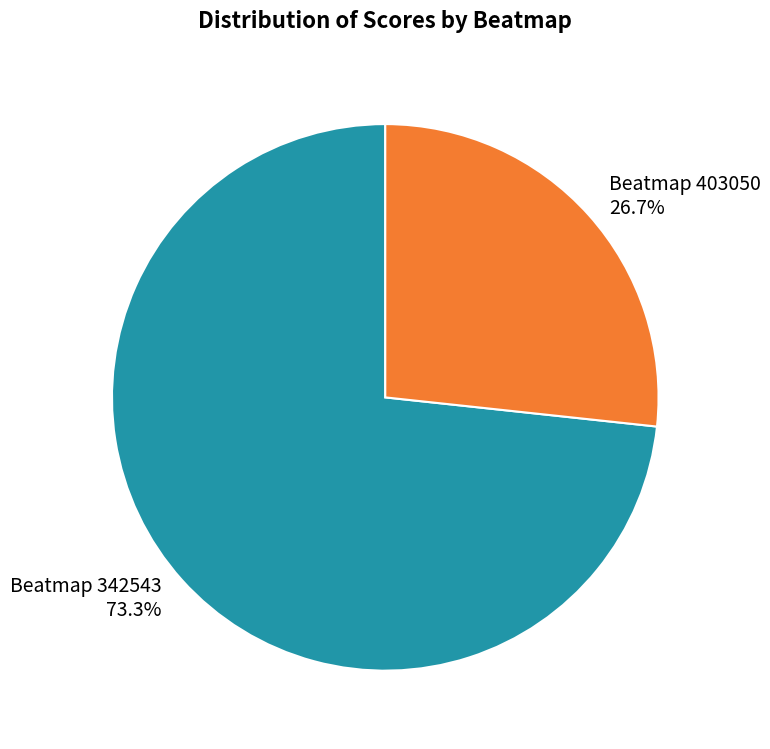

Is there any slice that represents more than half of the pie?

Yes